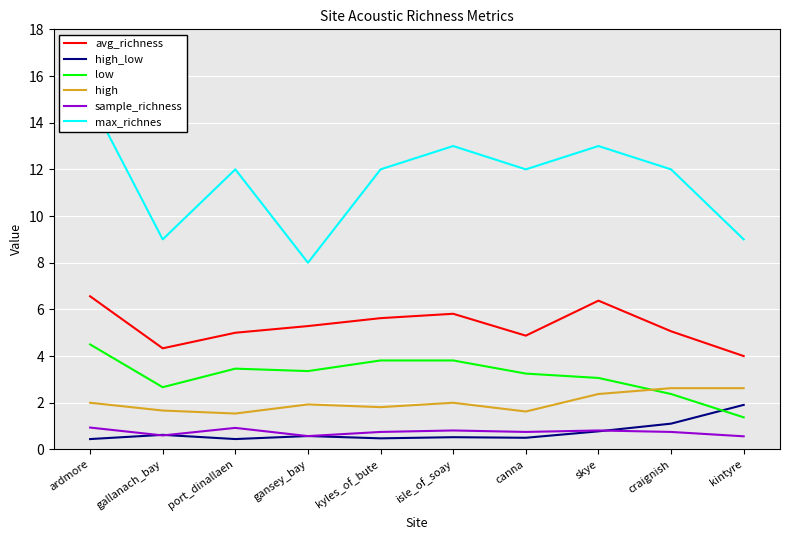

How many data points in avg_richness are less than 5?

3